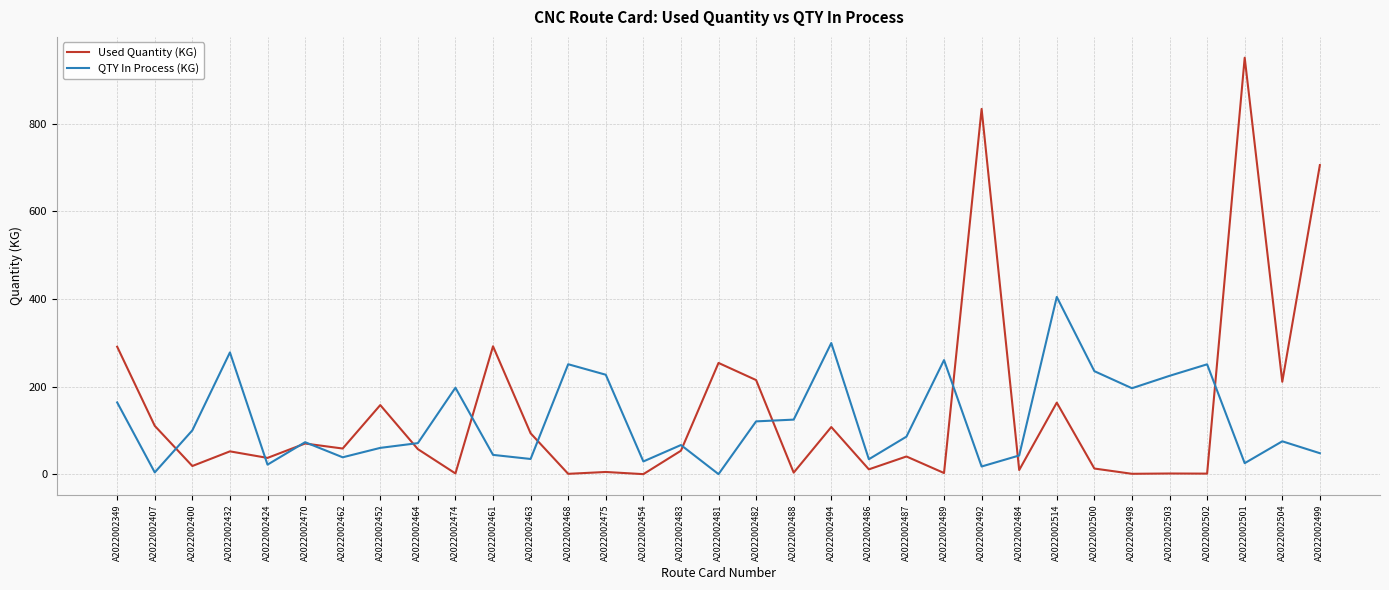

Does the chart have visible grid lines?

Yes